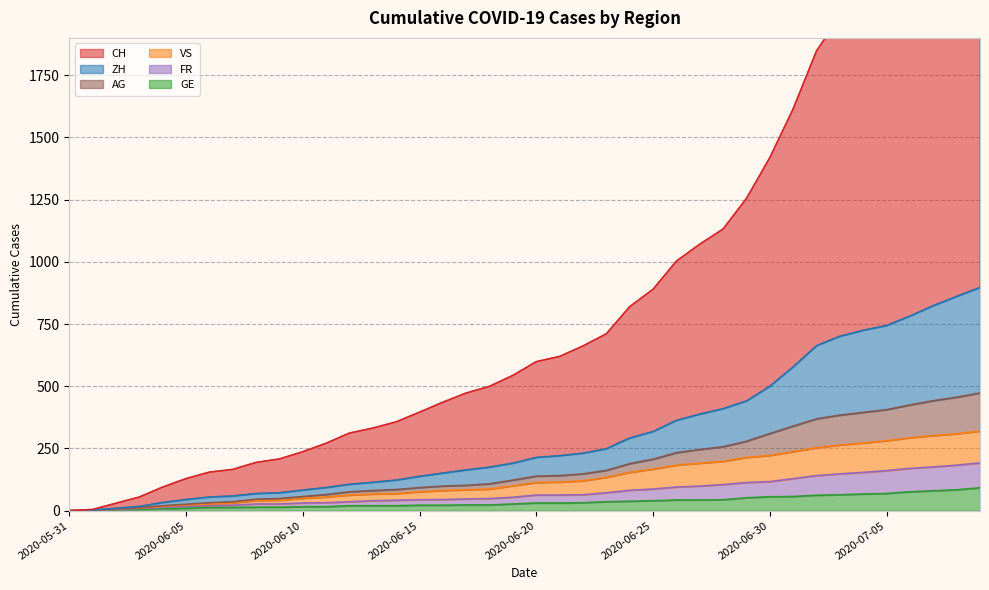

True or false: GE and VS cross at least once.

False